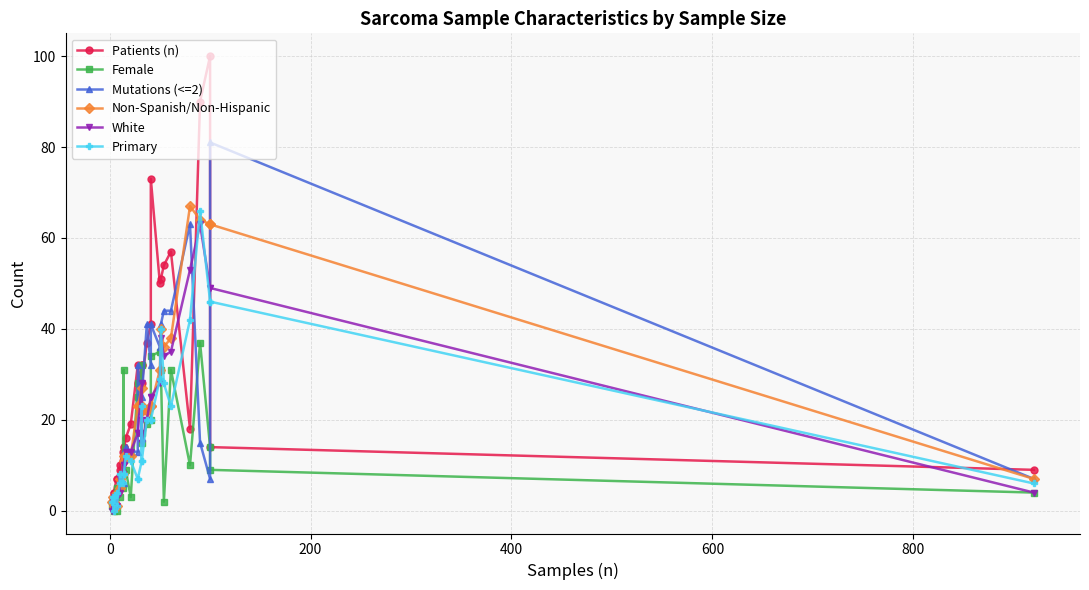

How many values in the Mutations (<=2) series are below 14?

15